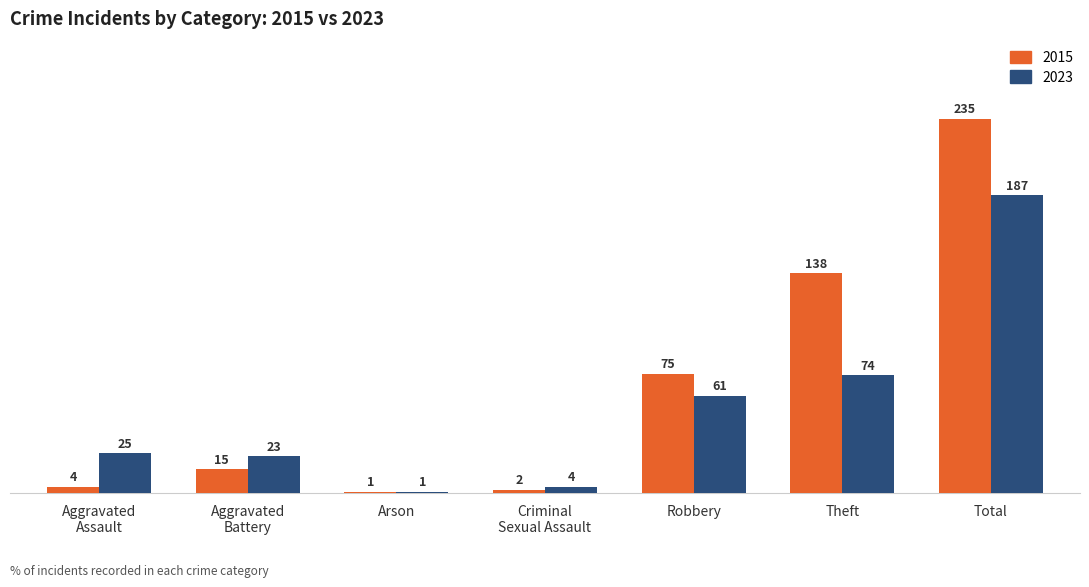

List the series in order of their overall mean, lowest first.

2023, 2015